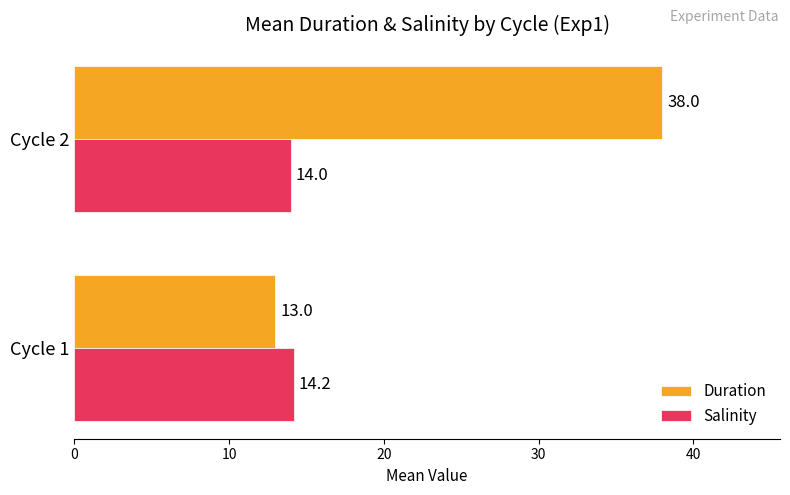

Which series changed the most between Cycle 1 and Cycle 2?

Duration